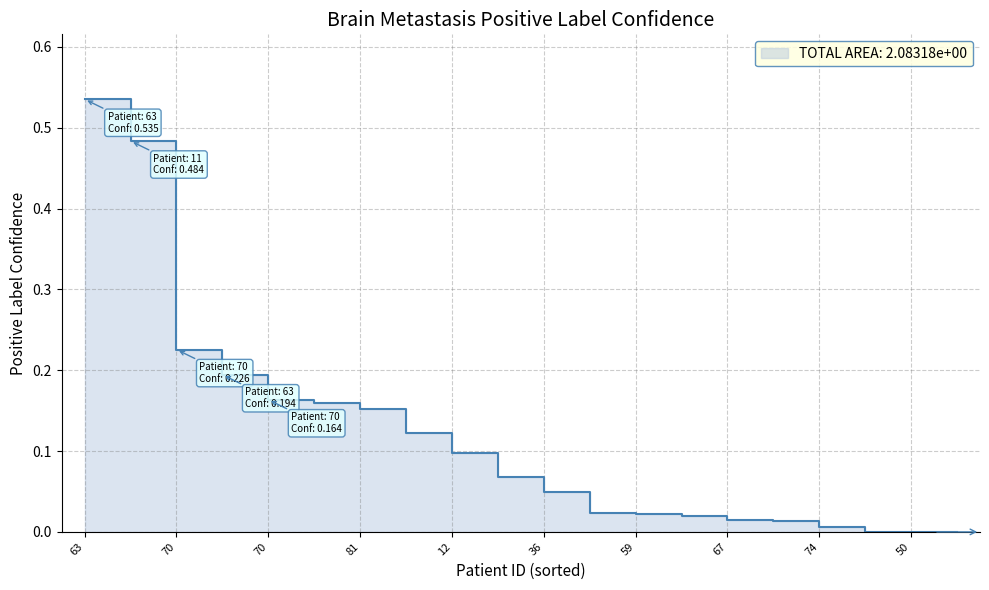

At which category does the data reach its first local valley?

86